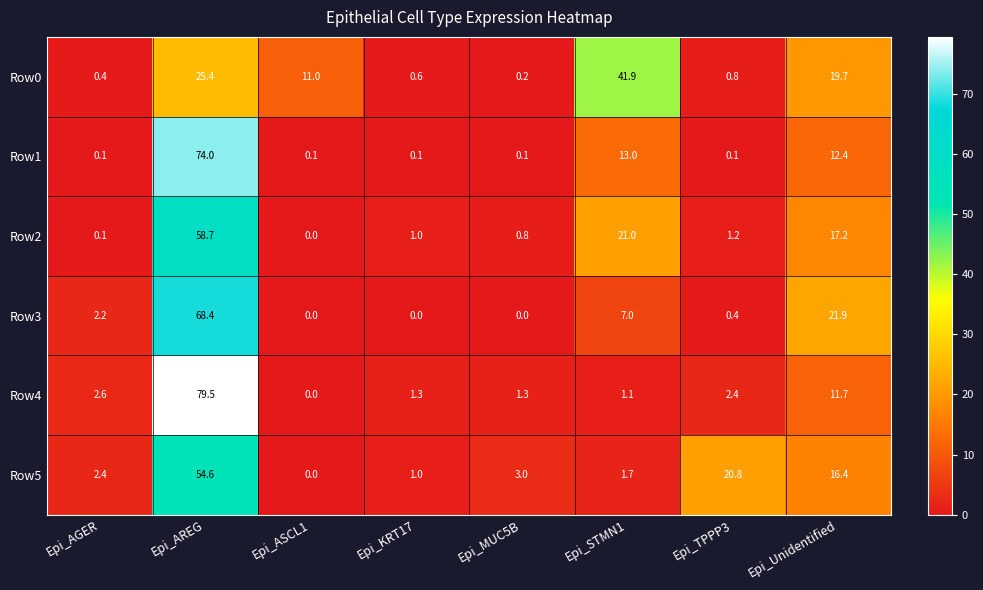

At which category is the sum across all series the highest?

Epi_AREG